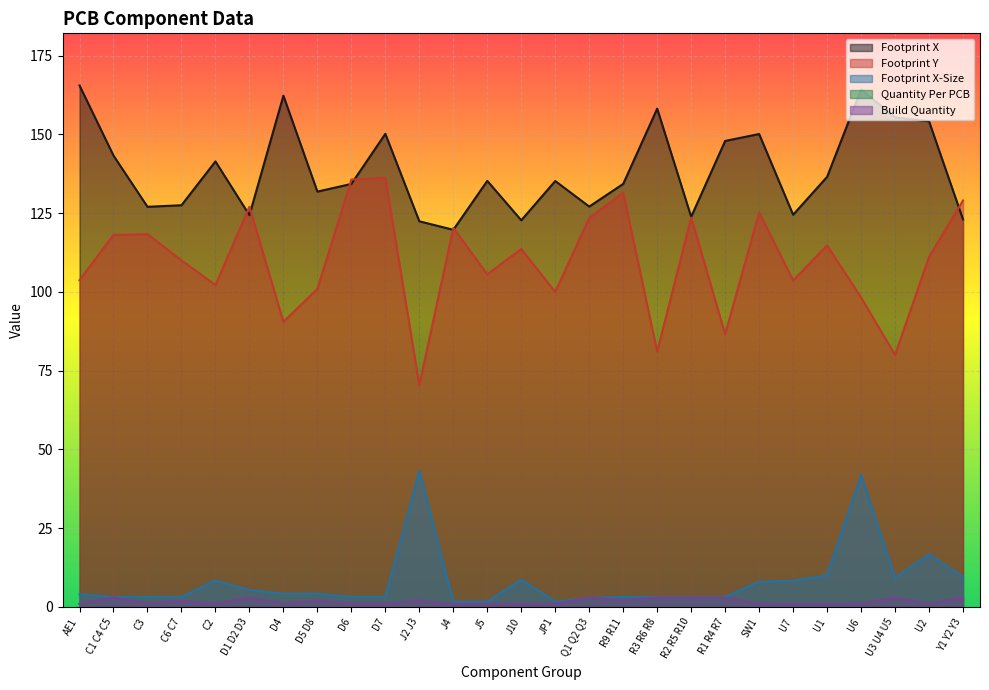

What are all the series names shown in the legend?

Footprint X, Footprint Y, Footprint X-Size, Quantity Per PCB, Build Quantity